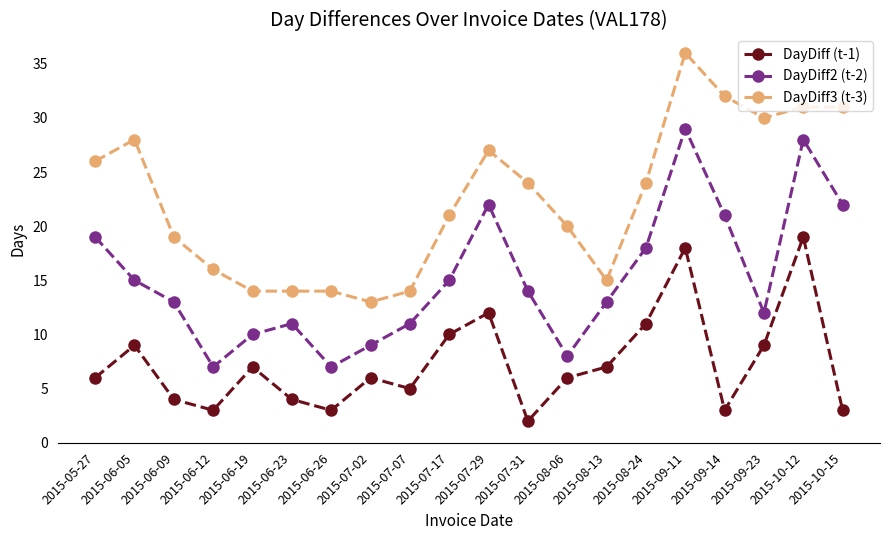

Count the number of data series in this chart.

3